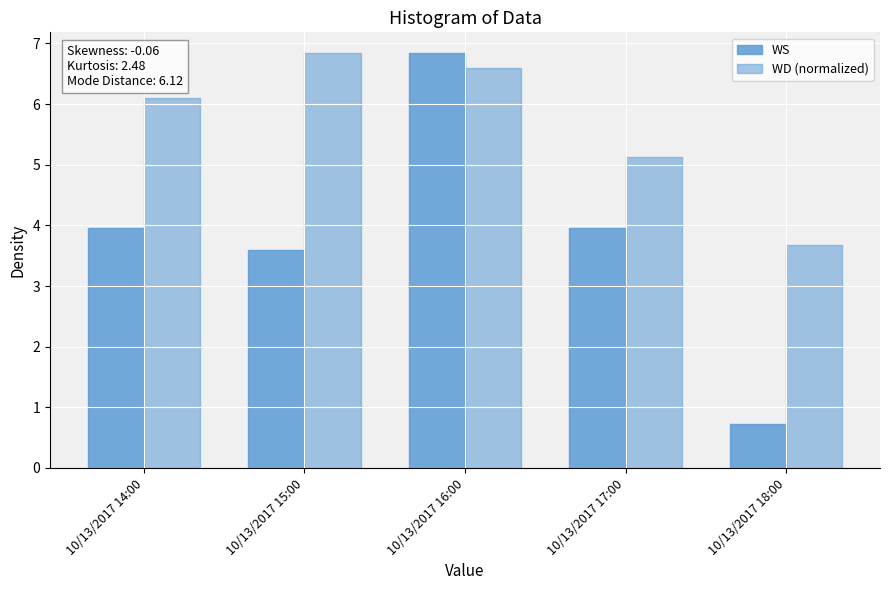

What is the difference between the highest and lowest values at 10/13/2017 15:00?

3.2